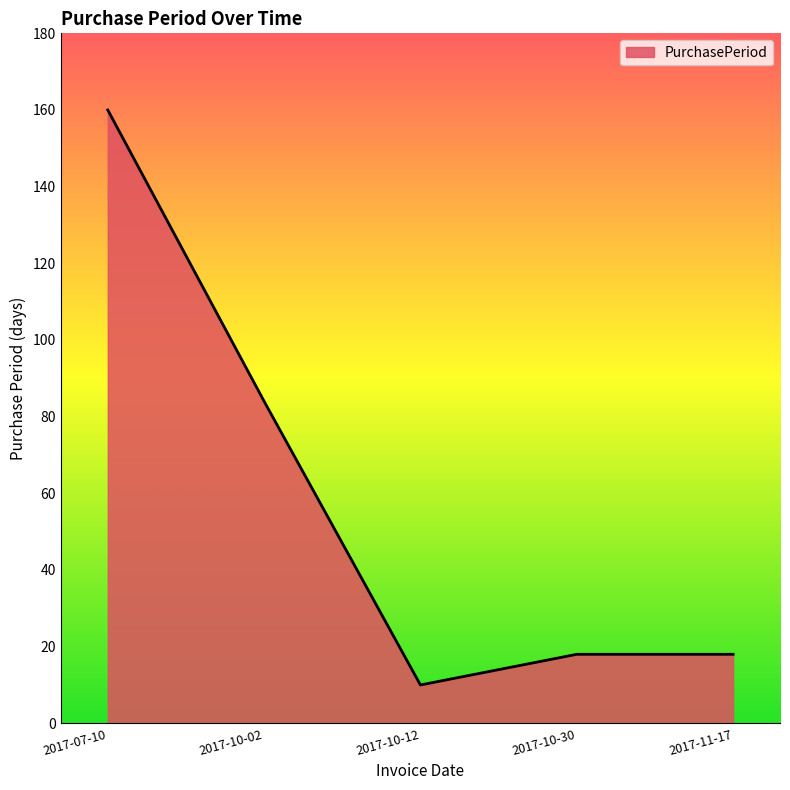

What is the smallest value displayed?

10